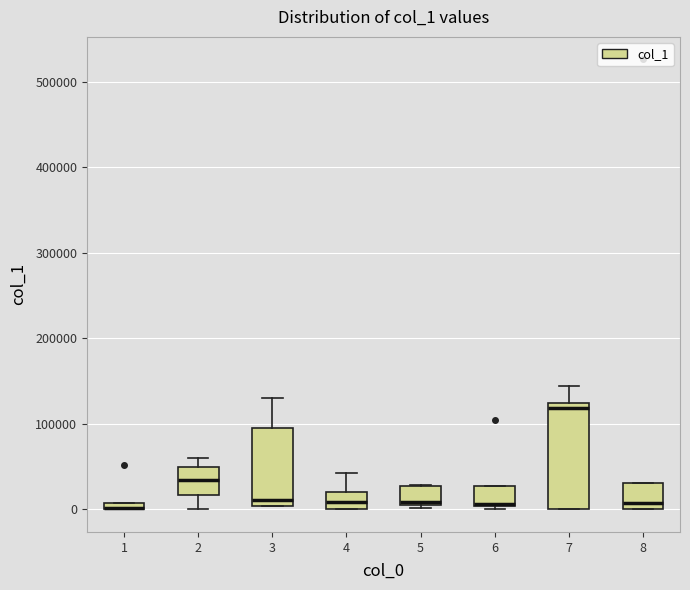

Comparing the boxes themselves (not the whiskers), which one is the tallest?

7